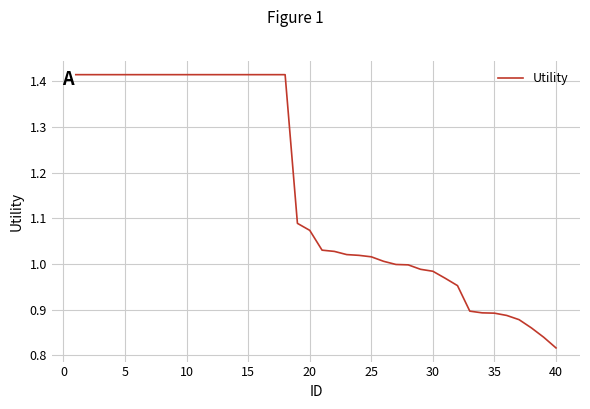

Which label corresponds to the smallest value in the chart?

40